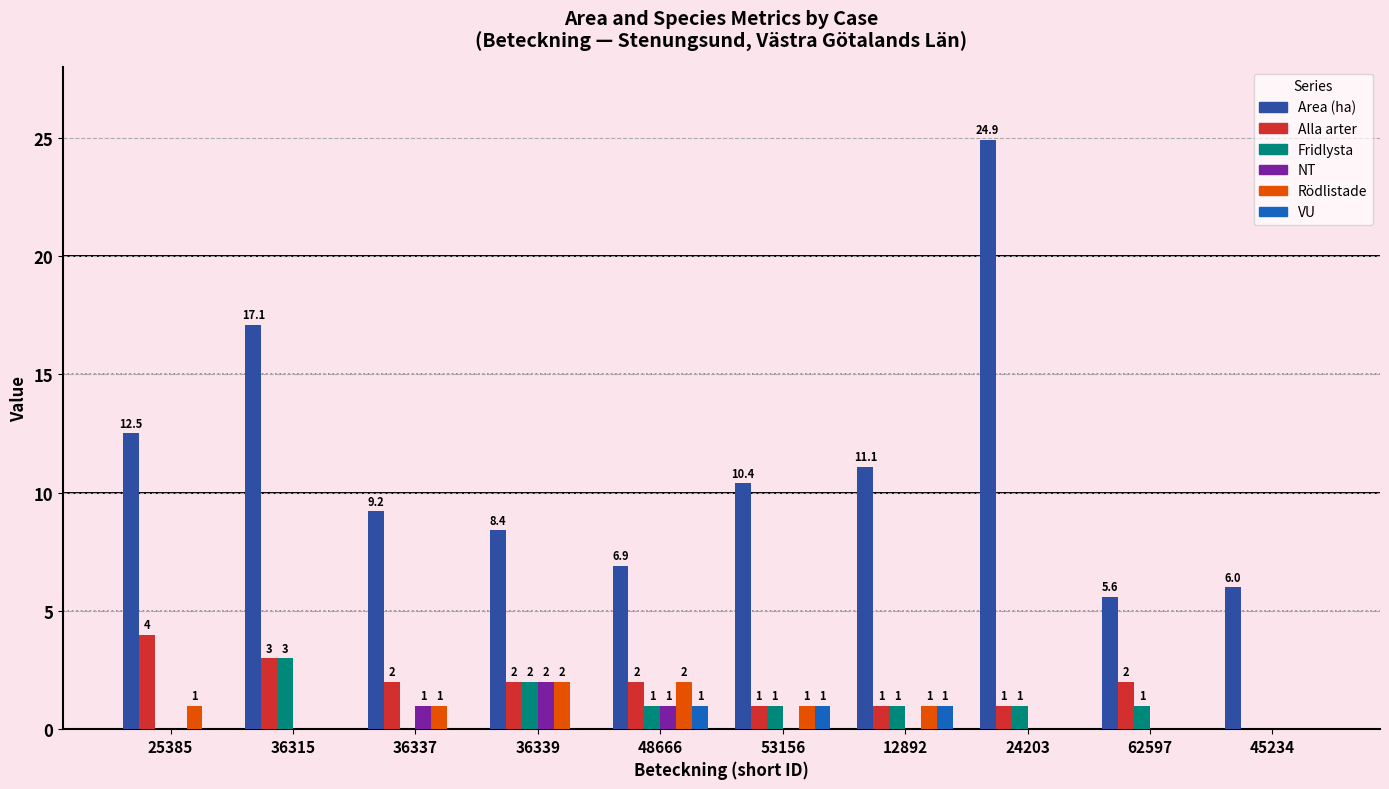

Is it true that Area (ha) equals 11.1 at 12892?

True